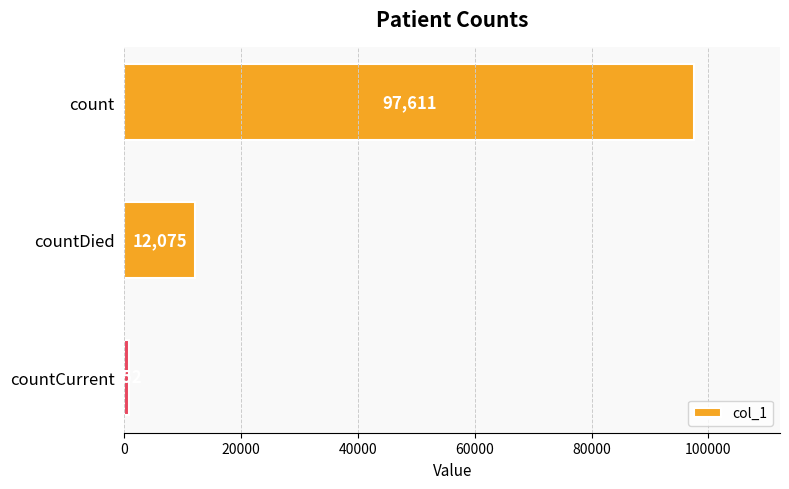

Does the chart contain any negative values?

No